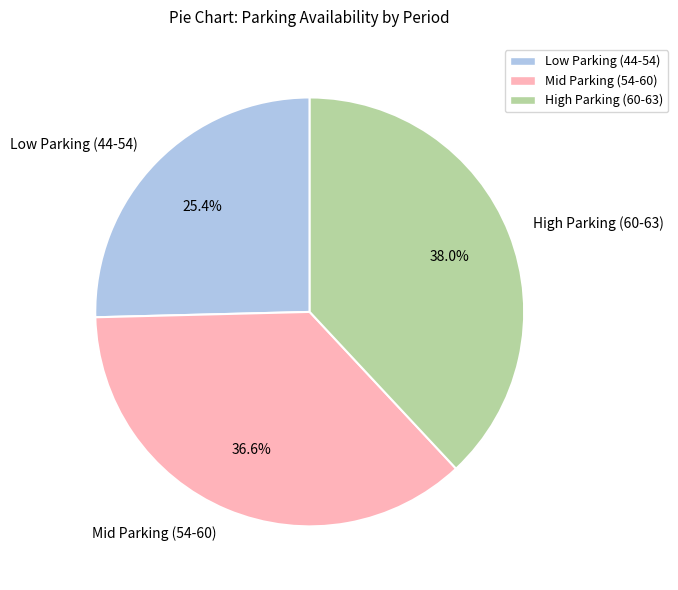

What is the total percentage of Low Parking (44-54) and High Parking (60-63)?

63.4%